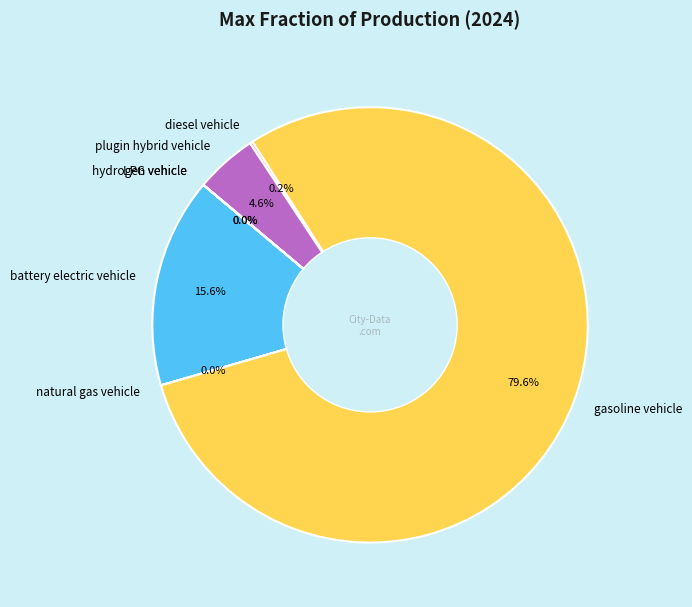

What is the largest slice in the pie chart?

gasoline vehicle